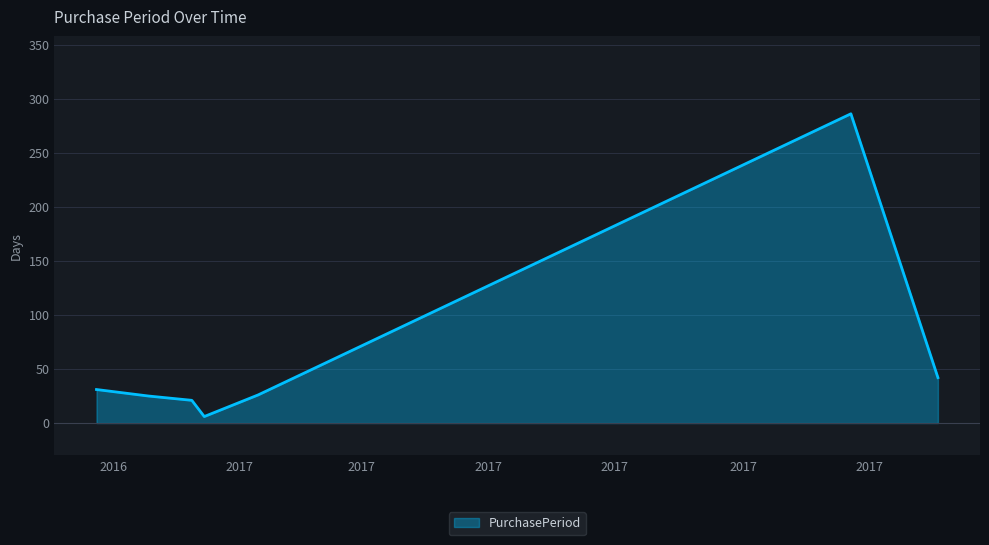

How many lines are shown in the chart?

1